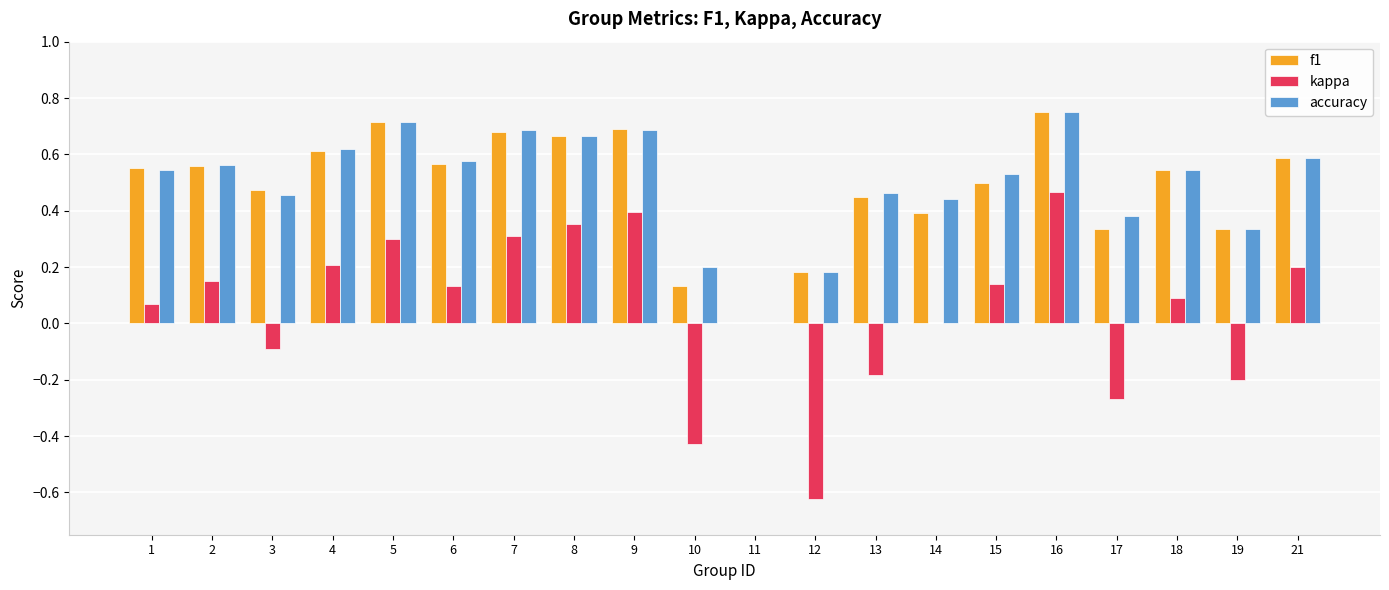

Between 6 and 10, which series saw the biggest shift?

kappa